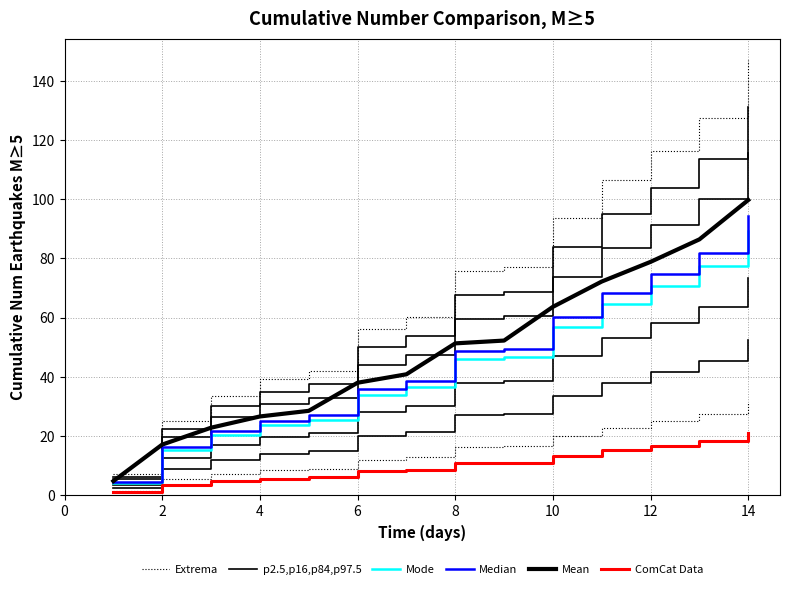

What is the difference between the second highest and minimum values in the Extrema series?

25.8